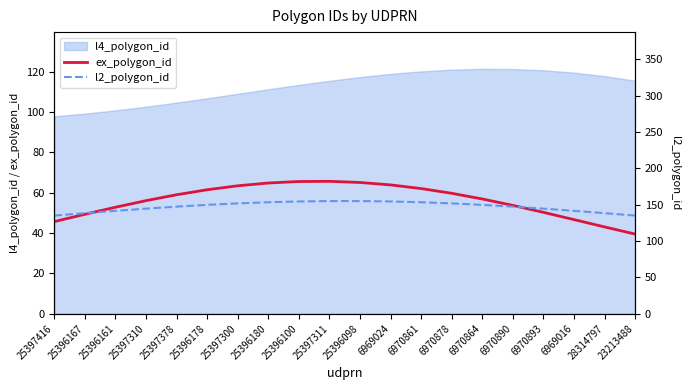

True or false: l2_polygon_id and ex_polygon_id cross at least once.

False